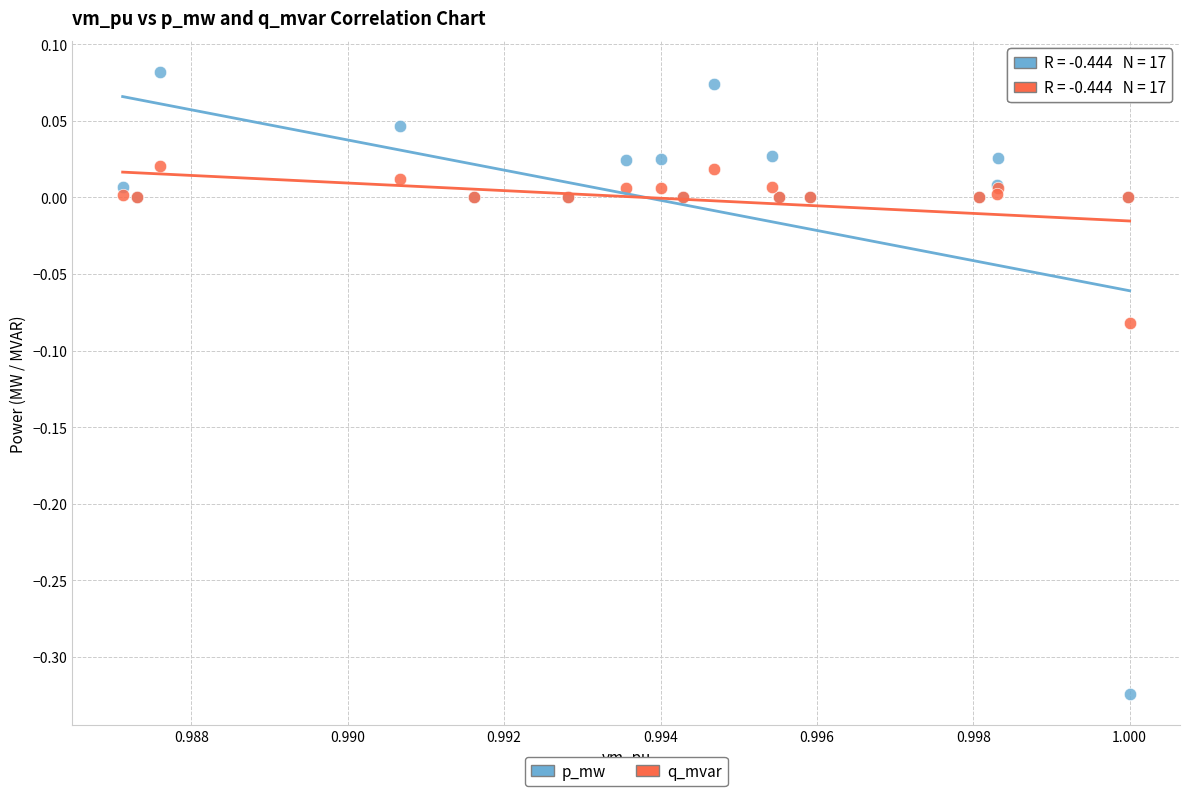

Which series has the largest Y range (max minus min)?

p_mw